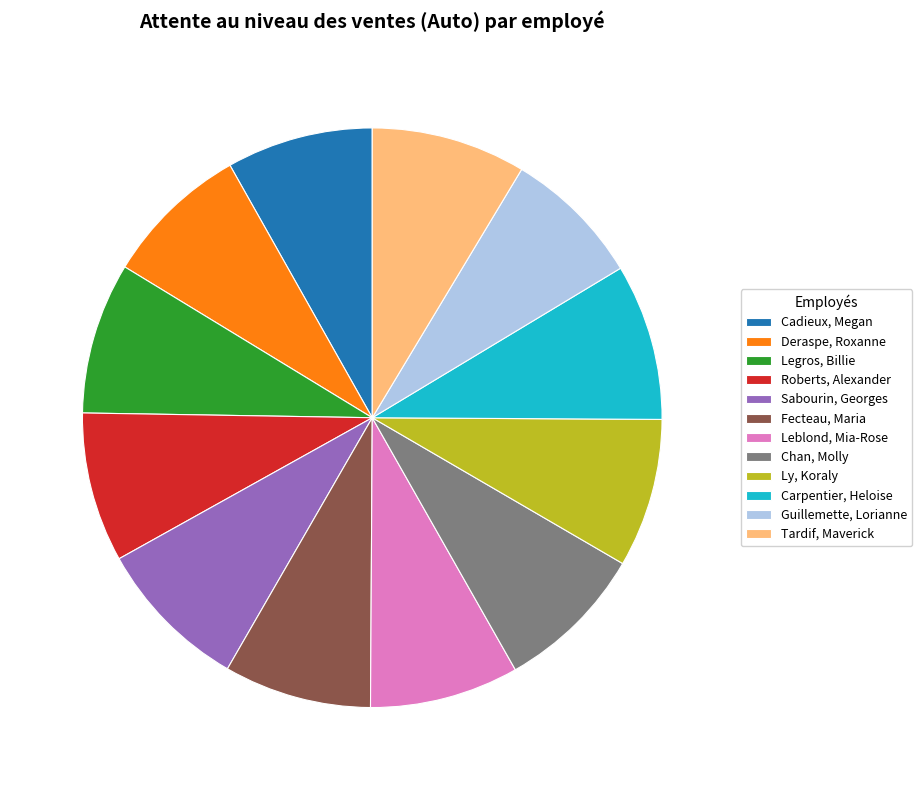

The Sabourin, Georges slice represents 9% of the pie. True or false?

True